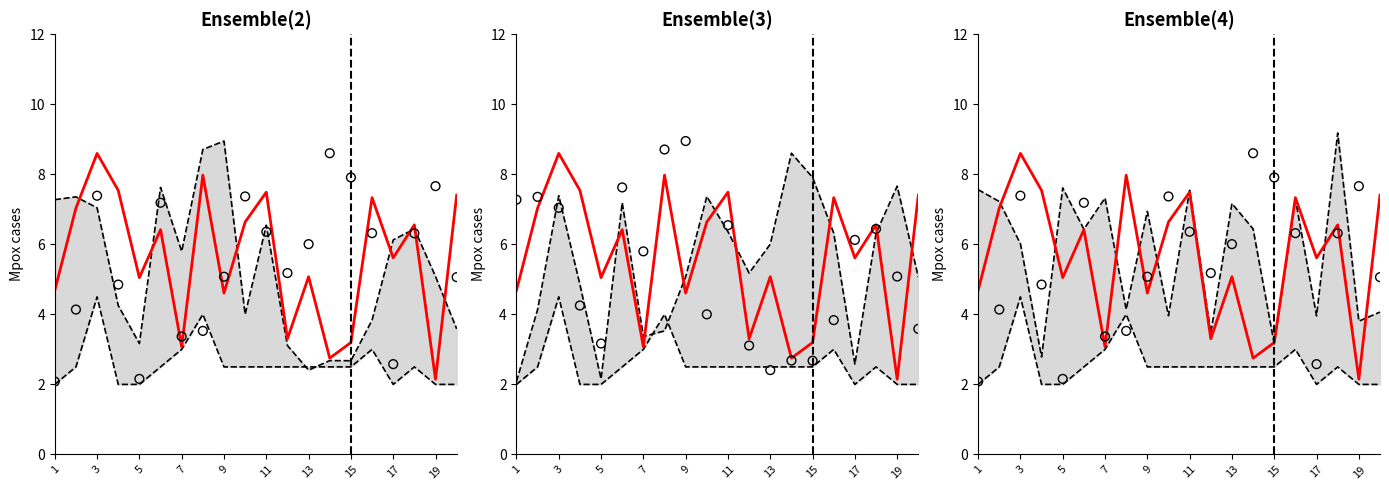

Which series contains the highest Y value?

x4